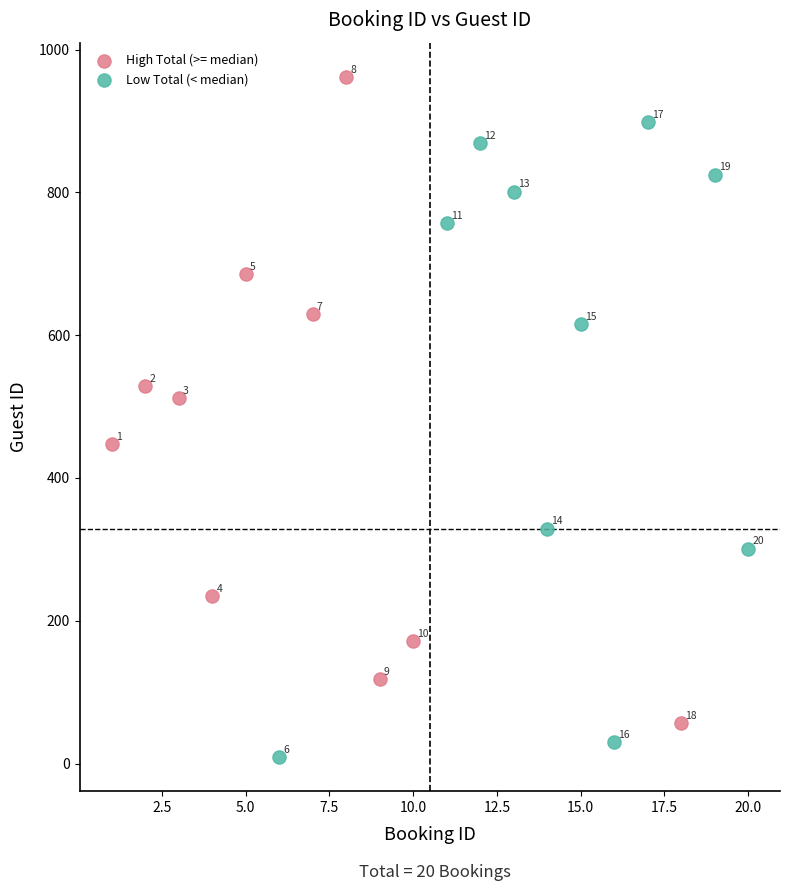

Which series has the largest Y range (max minus min)?

High Total (>= median)